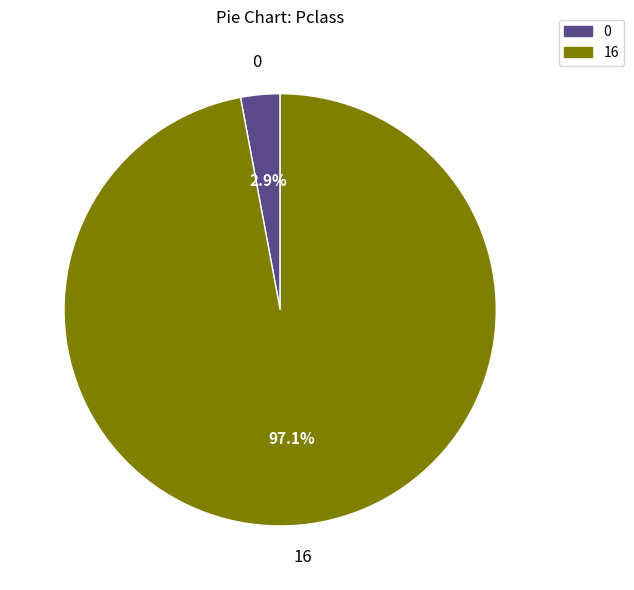

How many slices are in this pie chart?

2